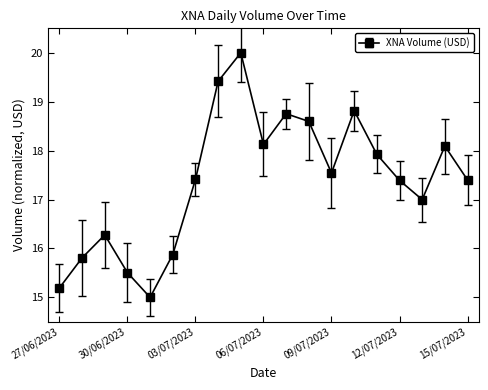

What is the value of the 14th point from the left?

18.8